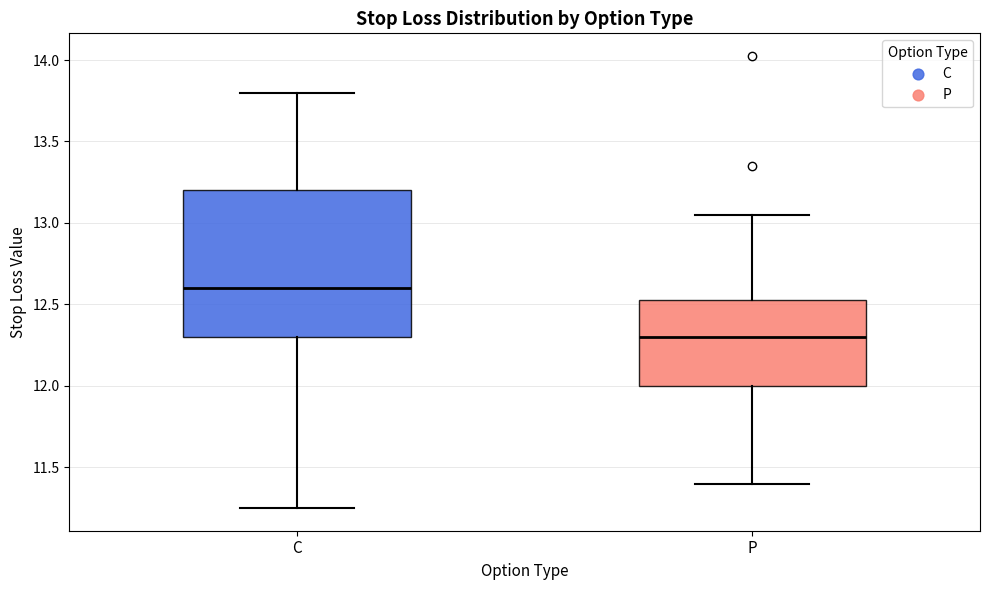

Which box is the tallest, from its lower edge to its upper edge?

C